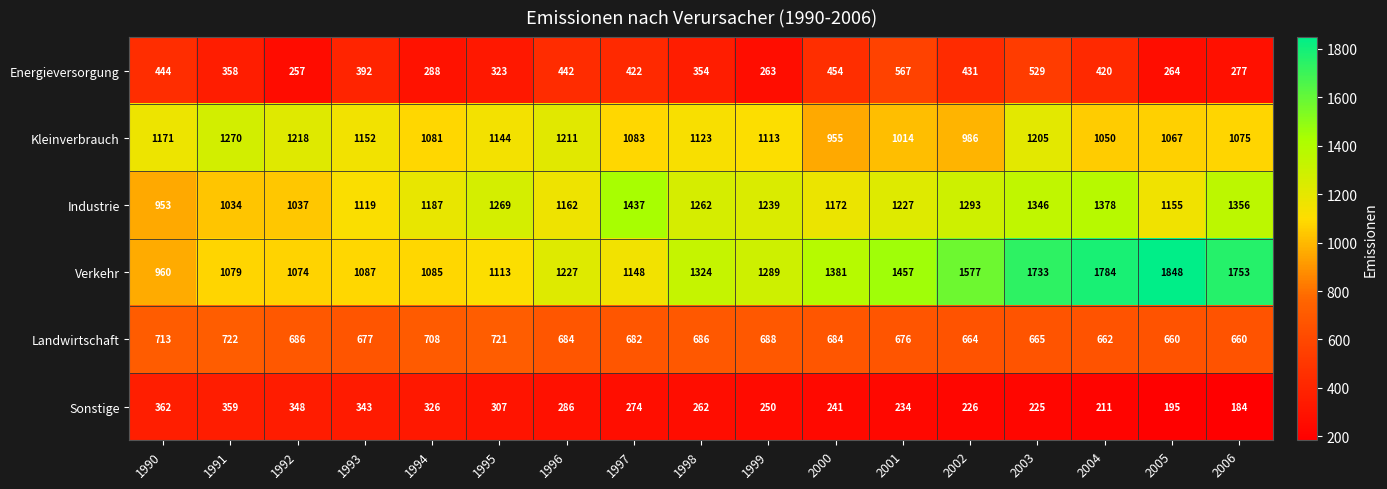

At which category is the sum across all series the highest?

2003